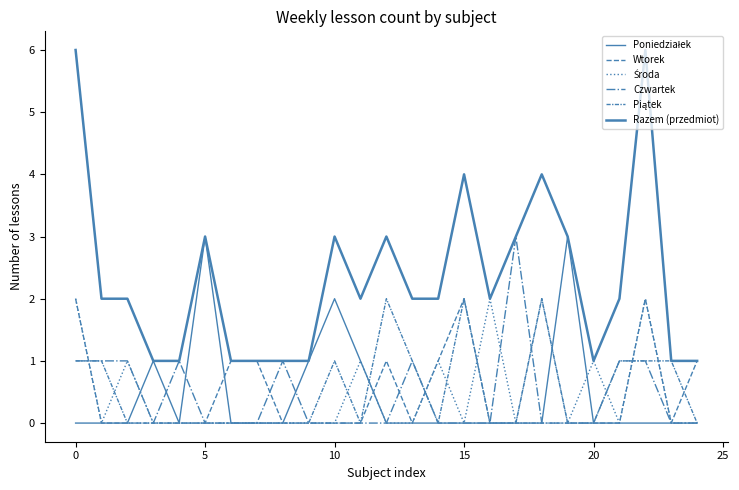

How many lines are shown in the chart?

6